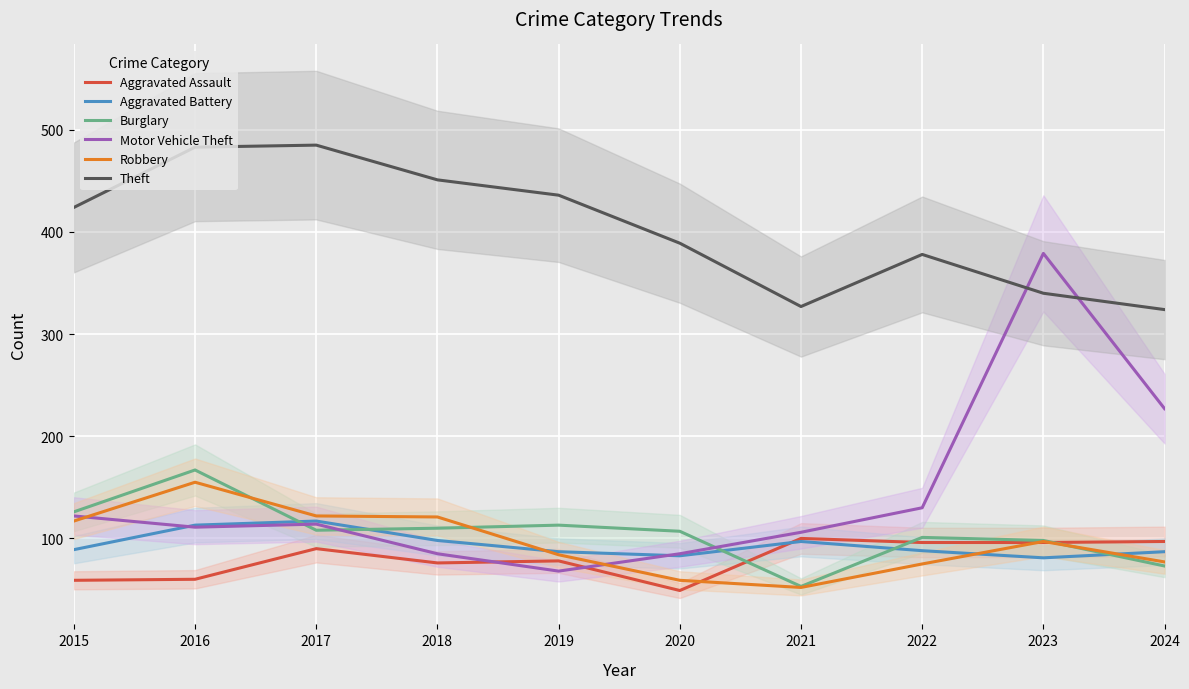

The value of Burglary at 2024 is 73. True or false?

True